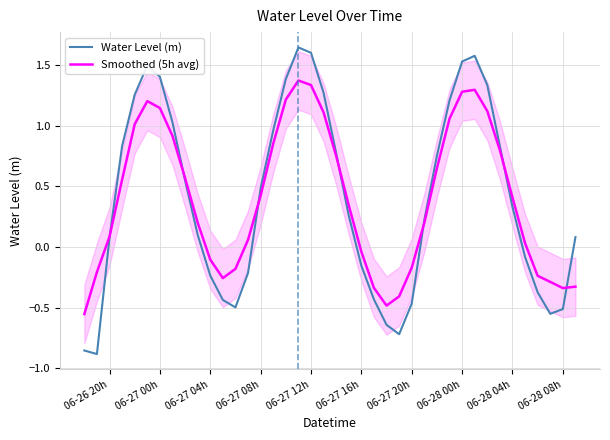

Reading right to left, list all the values displayed in this chart.

Water Level (m): 0.1	-0.5	-0.6	-0.4	-0.1	0.3	0.8	1.3	1.6	1.5	1.2	0.8	0.2	-0.5	-0.7	-0.6	-0.4	-0.2	0.3	0.8	1.3	1.6	1.6	1.4	1.0	0.5	-0.2	-0.5	-0.4	-0.2	0.1	0.5	1.0	1.4	1.5	1.3	0.8	0.1	-0.9	-0.9
Smoothed (5h avg): -0.3	-0.3	-0.3	-0.2	0.0	0.4	0.8	1.1	1.3	1.3	1.1	0.6	0.2	-0.2	-0.4	-0.5	-0.3	-0.0	0.3	0.8	1.1	1.3	1.4	1.2	0.9	0.4	0.1	-0.2	-0.3	-0.1	0.2	0.6	0.9	1.1	1.2	1.0	0.6	0.1	-0.2	-0.6